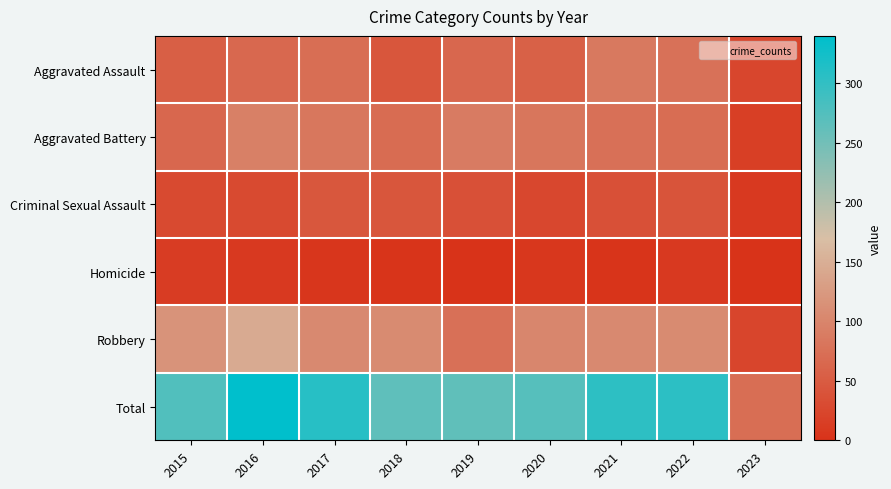

Which series has the largest total across all categories?

Total